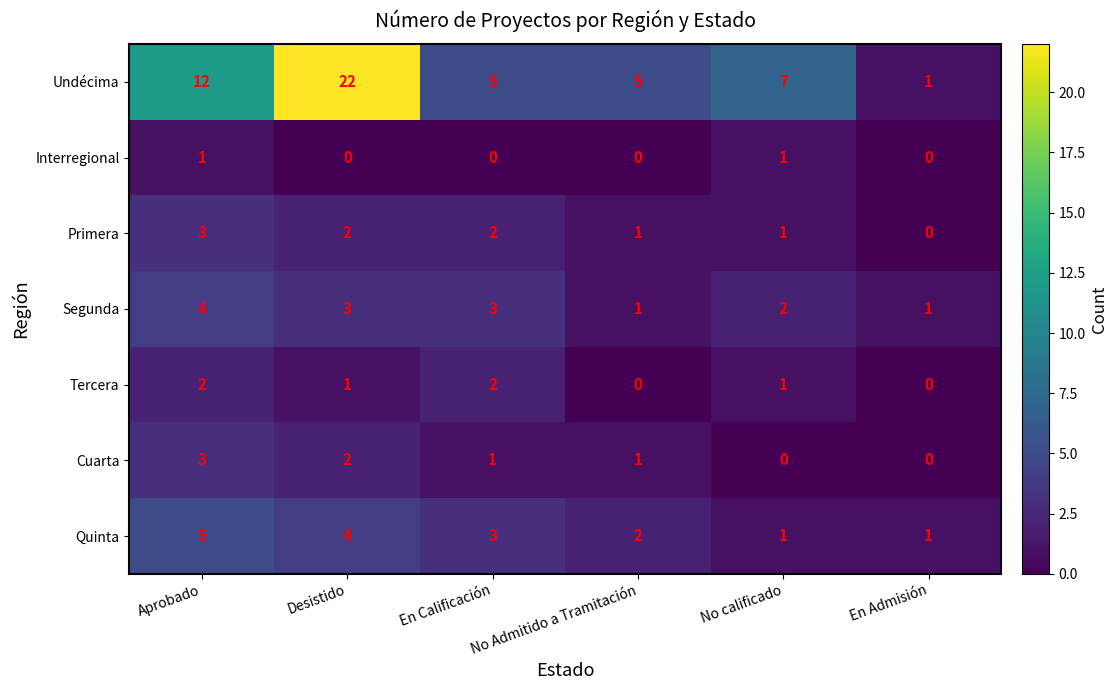

What is the maximum value shown in the chart?

22